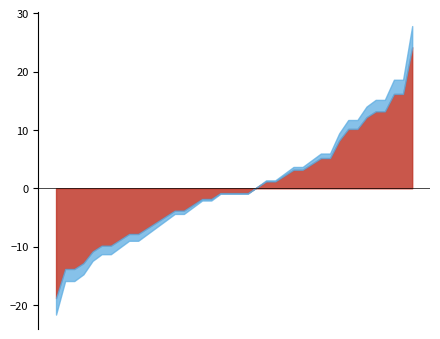

What is the ratio of the value at 2023-02-15 to the value at 2023-03-15?

1.0